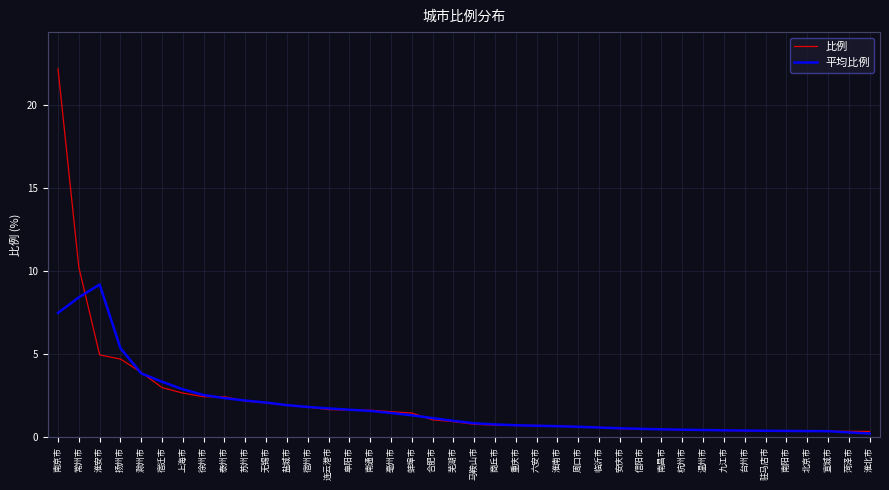

Count the number of categories in the chart.

40